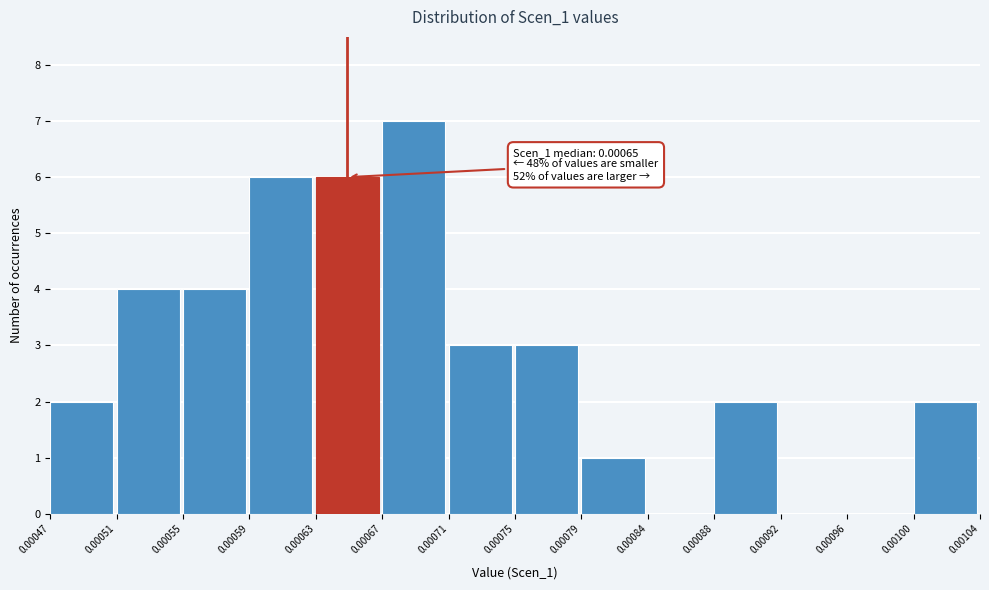

Which range on the x-axis has the tallest bar?

0.00067 to 0.00071